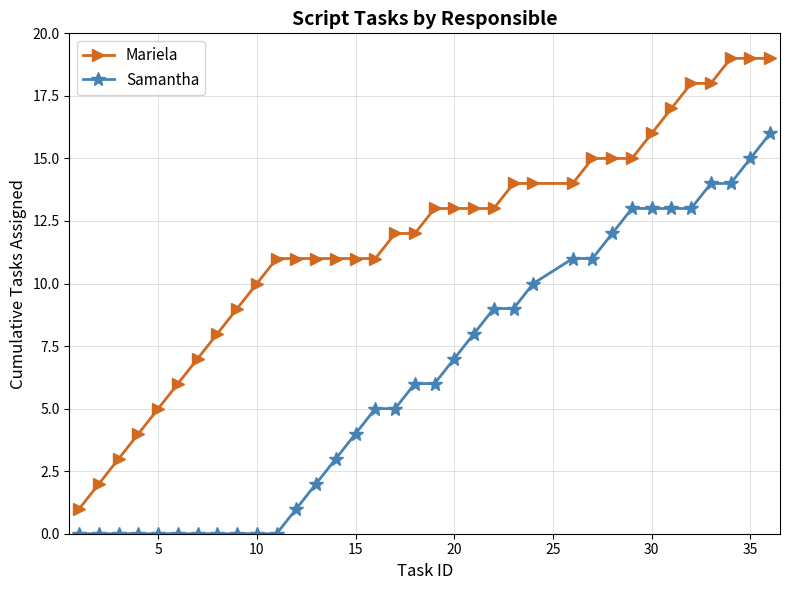

Which series has the largest total across all categories?

Mariela